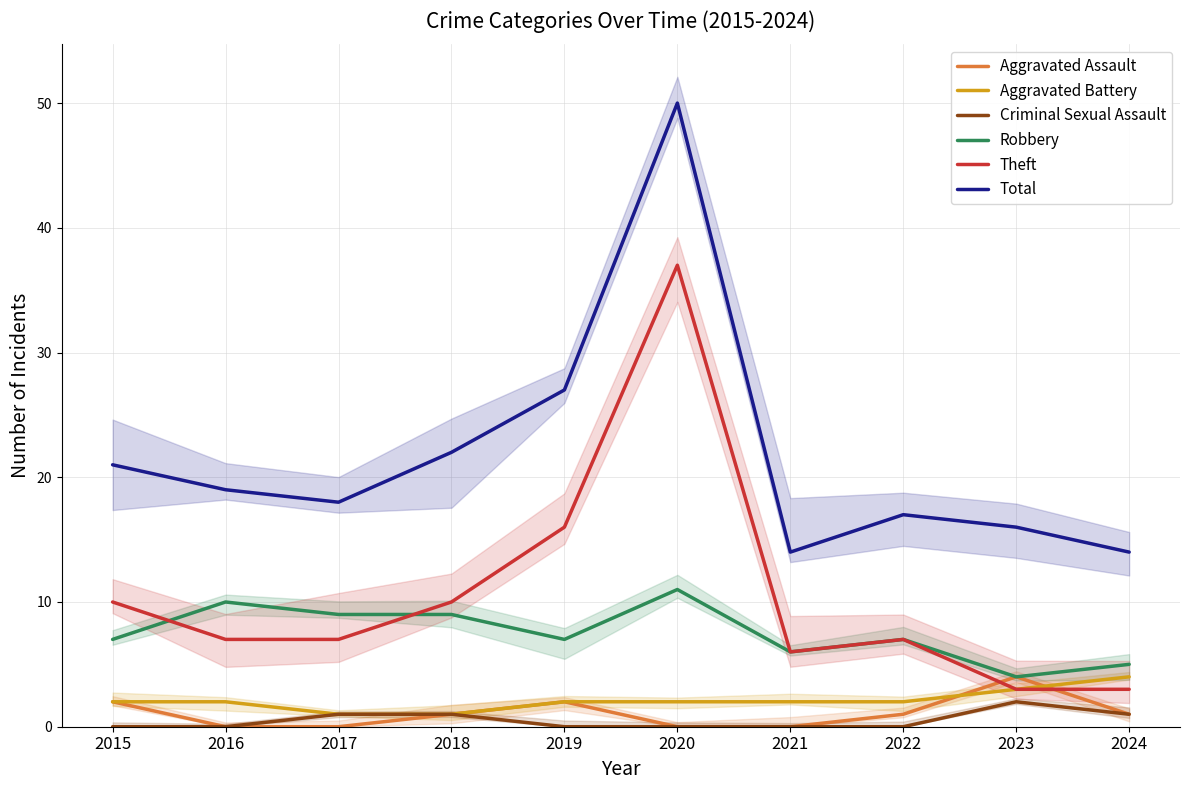

How many values in the Robbery series are below 7?

3